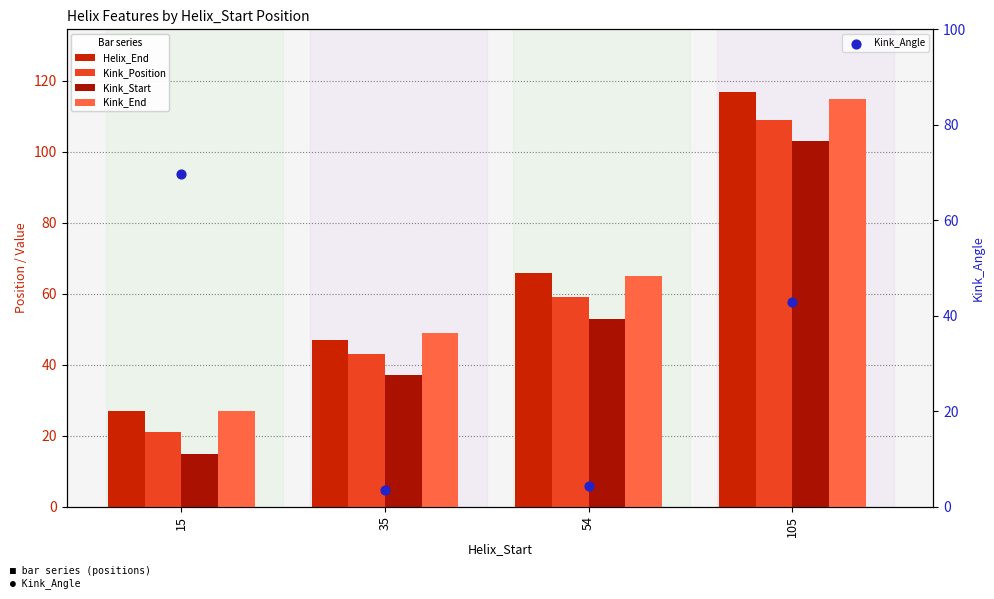

At which category is the sum across all series the highest?

105